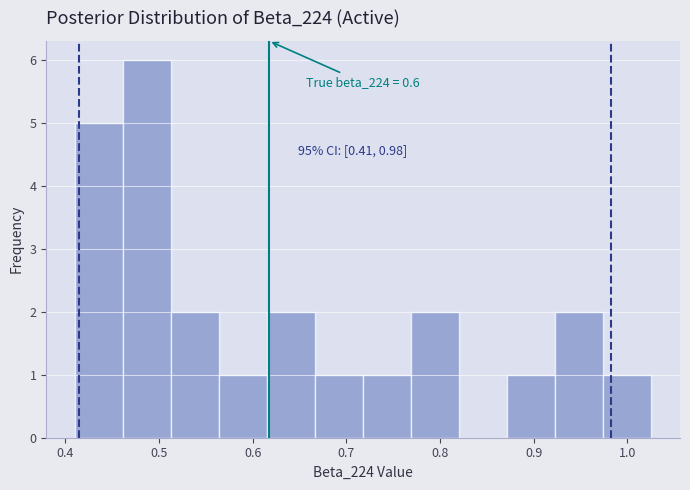

Which range on the x-axis has the tallest bar?

0.46 to 0.51